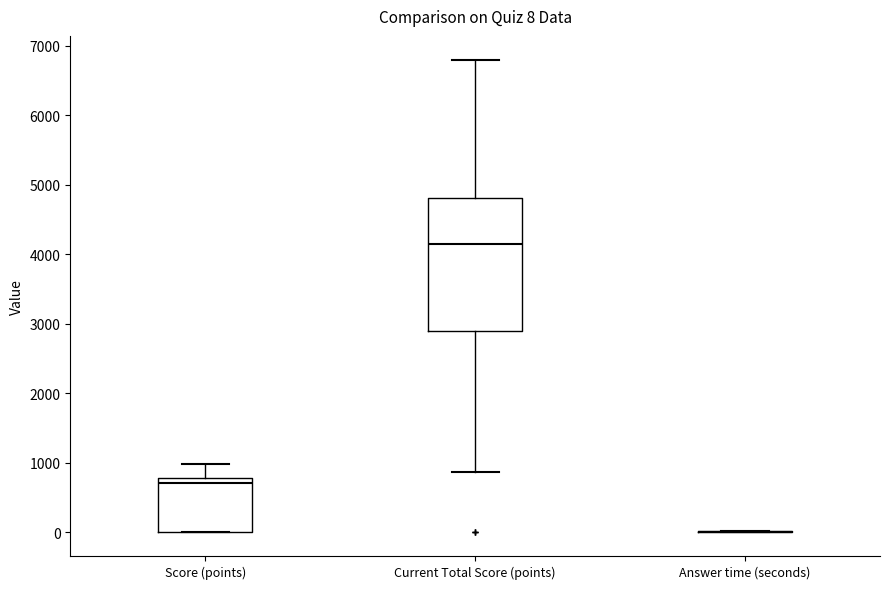

Which box is the tallest, from its lower edge to its upper edge?

Current Total Score (points)